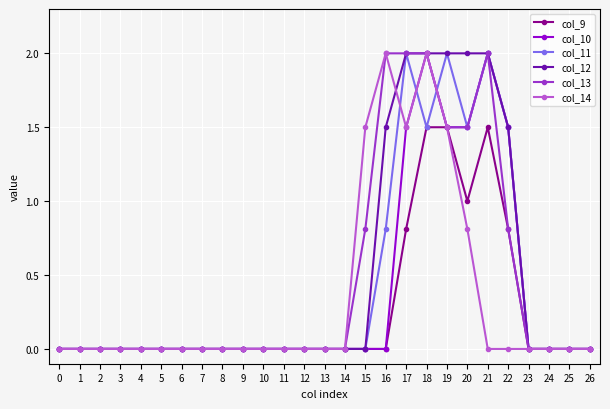

Reading left to right, list all the values displayed in this chart.

col_9: 0.0	0.0	0.0	0.0	0.0	0.0	0.0	0.0	0.0	0.0	0.0	0.0	0.0	0.0	0.0	0.0	0.0	0.8	1.5	1.5	1.0	1.5	0.8	0.0	0.0	0.0	0.0
col_10: 0.0	0.0	0.0	0.0	0.0	0.0	0.0	0.0	0.0	0.0	0.0	0.0	0.0	0.0	0.0	0.0	0.0	1.5	2.0	1.5	1.5	2.0	1.5	0.0	0.0	0.0	0.0
col_11: 0.0	0.0	0.0	0.0	0.0	0.0	0.0	0.0	0.0	0.0	0.0	0.0	0.0	0.0	0.0	0.0	0.8	2.0	1.5	2.0	1.5	2.0	1.5	0.0	0.0	0.0	0.0
col_12: 0.0	0.0	0.0	0.0	0.0	0.0	0.0	0.0	0.0	0.0	0.0	0.0	0.0	0.0	0.0	0.0	1.5	2.0	2.0	2.0	2.0	2.0	1.5	0.0	0.0	0.0	0.0
col_13: 0.0	0.0	0.0	0.0	0.0	0.0	0.0	0.0	0.0	0.0	0.0	0.0	0.0	0.0	0.0	0.8	2.0	2.0	2.0	1.5	1.5	2.0	0.8	0.0	0.0	0.0	0.0
col_14: 0.0	0.0	0.0	0.0	0.0	0.0	0.0	0.0	0.0	0.0	0.0	0.0	0.0	0.0	0.0	1.5	2.0	1.5	2.0	1.5	0.8	0.0	0.0	0.0	0.0	0.0	0.0